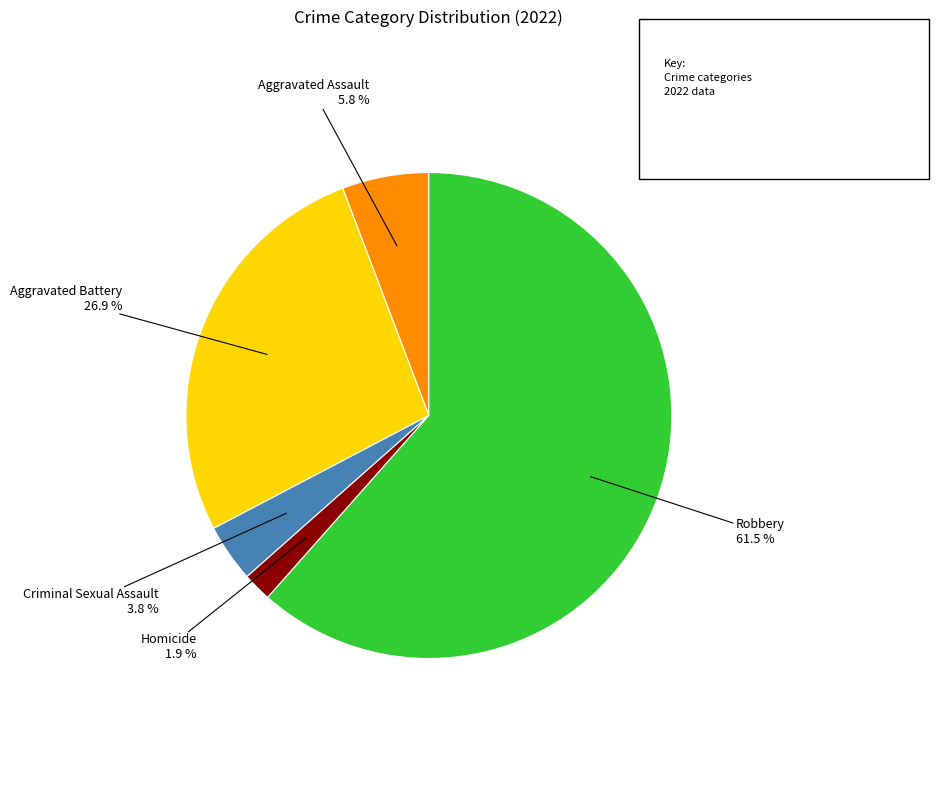

Is there a majority slice in this chart?

Yes